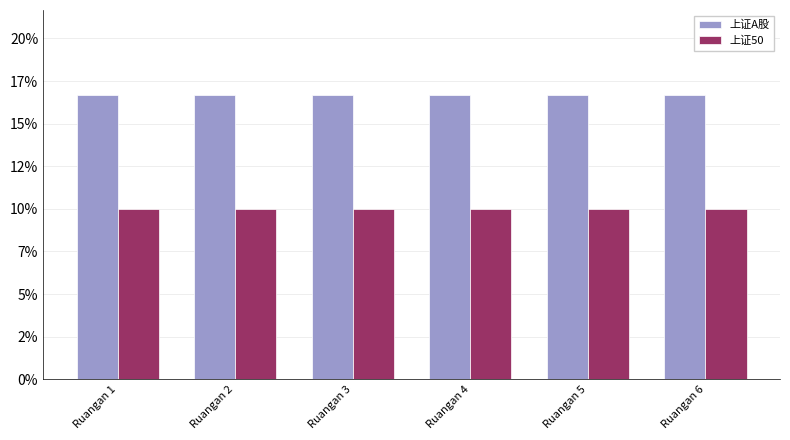

What is the greatest value displayed?

16.7